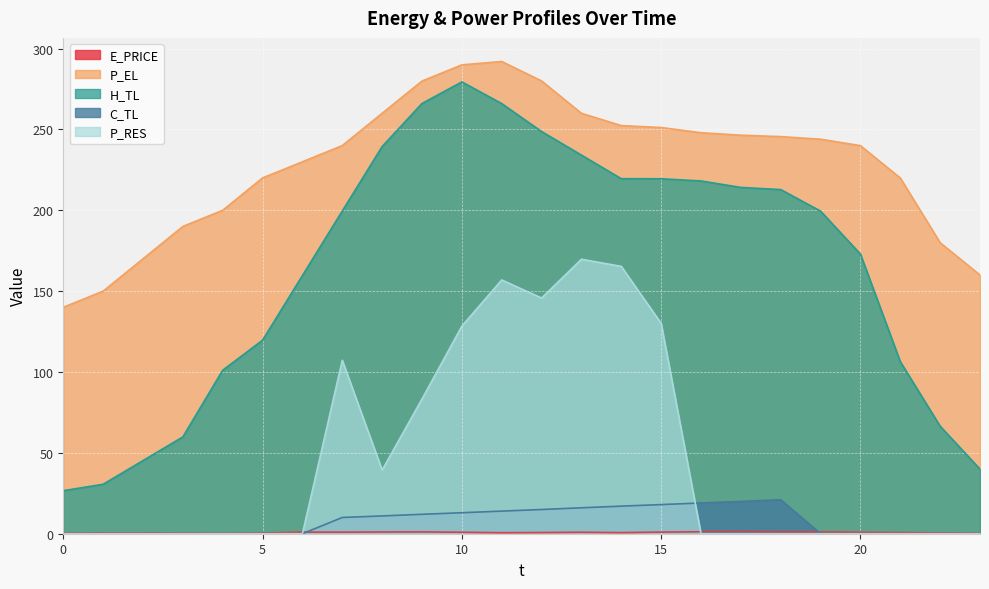

True or false: E_PRICE and H_TL intersect in this chart.

False